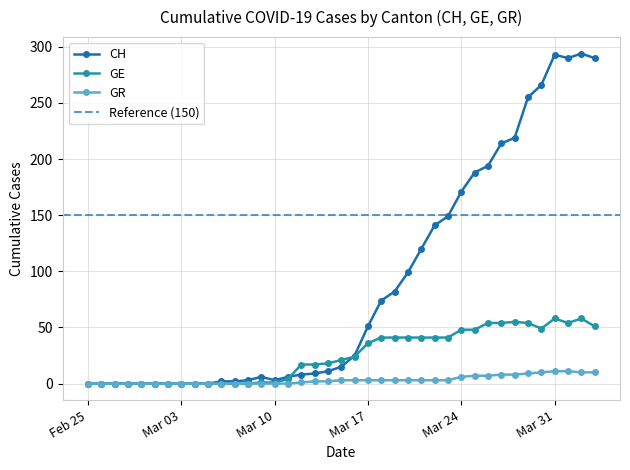

How many values in GE are above zero?

26